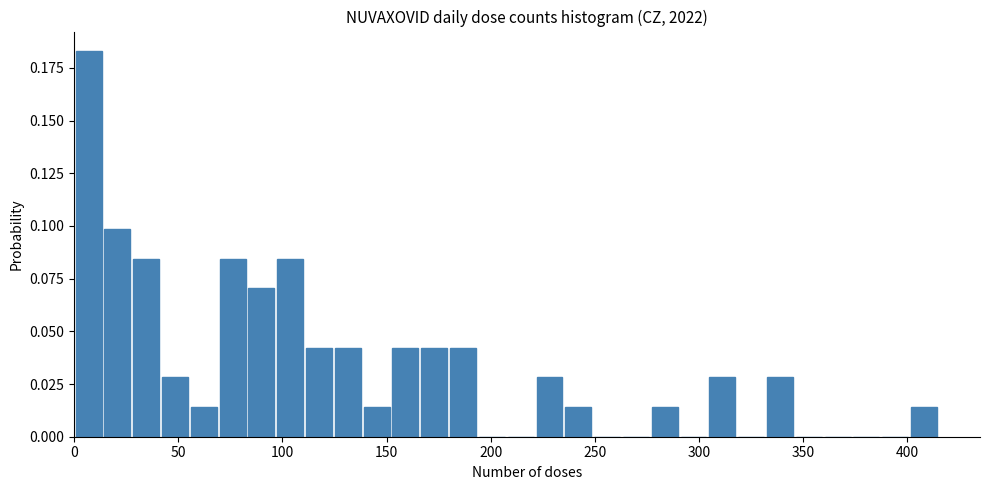

Read against the x-axis, roughly where is the centre of the tallest bar?

5